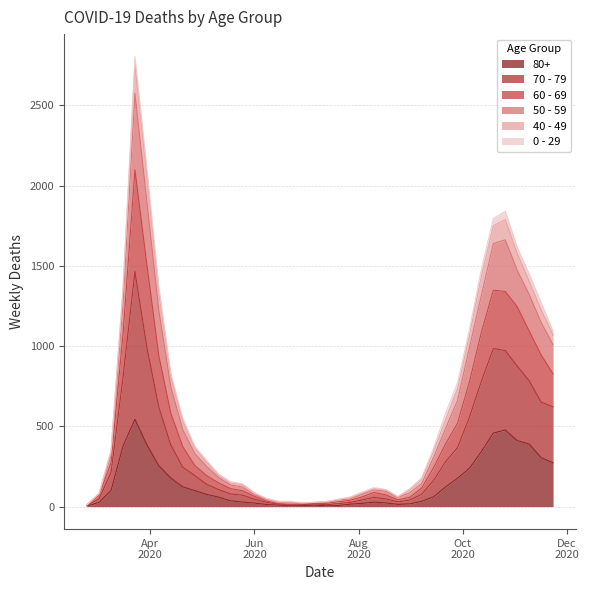

What is the highest value of the 50 - 59 series?

2803